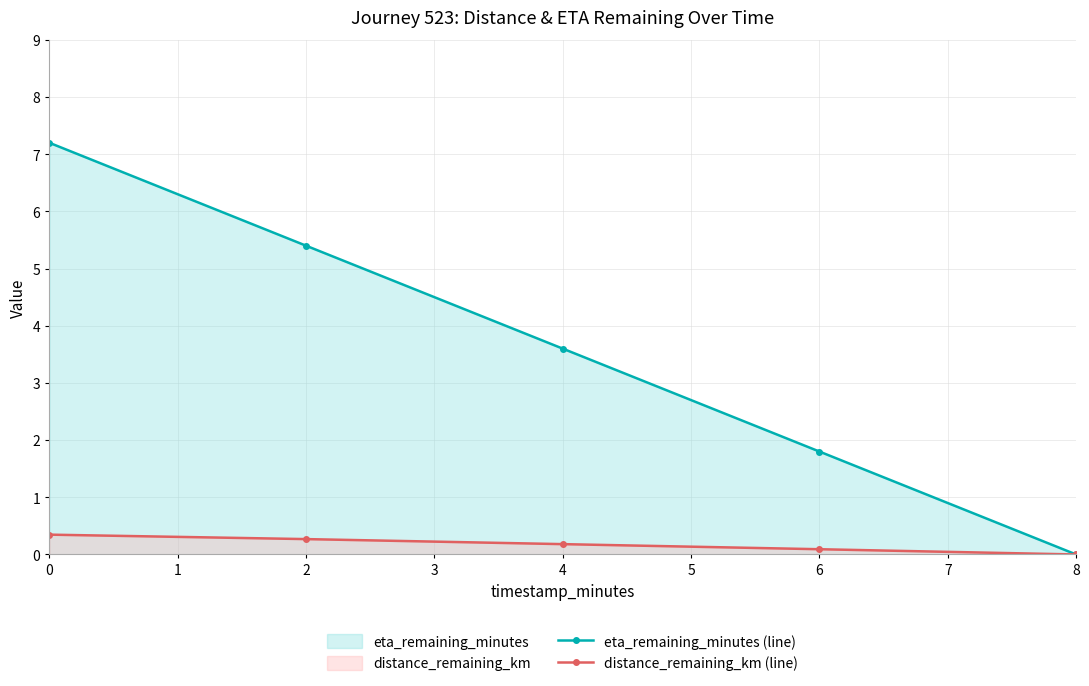

True or false: distance_remaining_km (line) and eta_remaining_minutes (line) intersect in this chart.

False